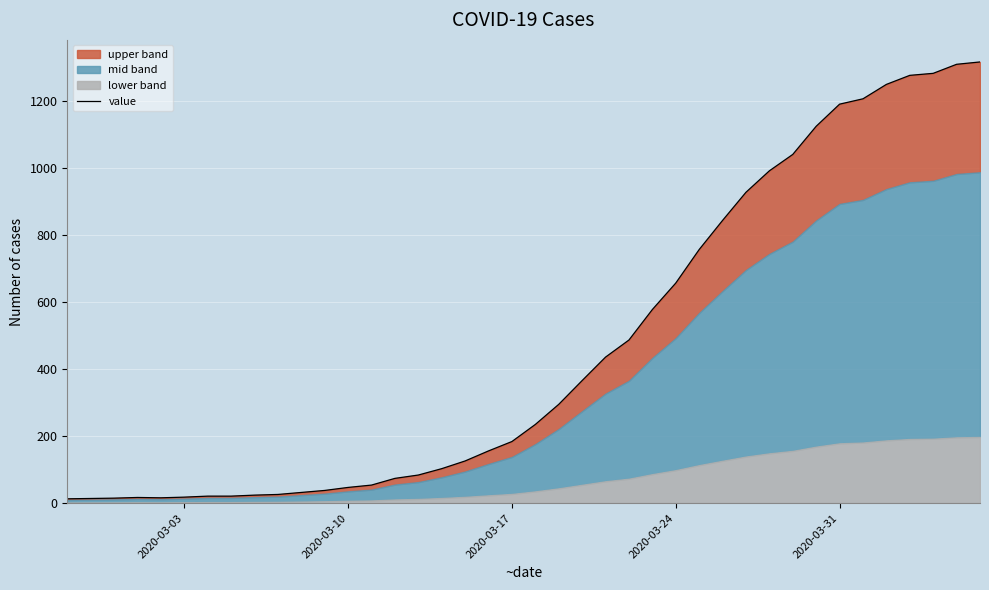

Does the chart display data point markers on the line(s)?

No